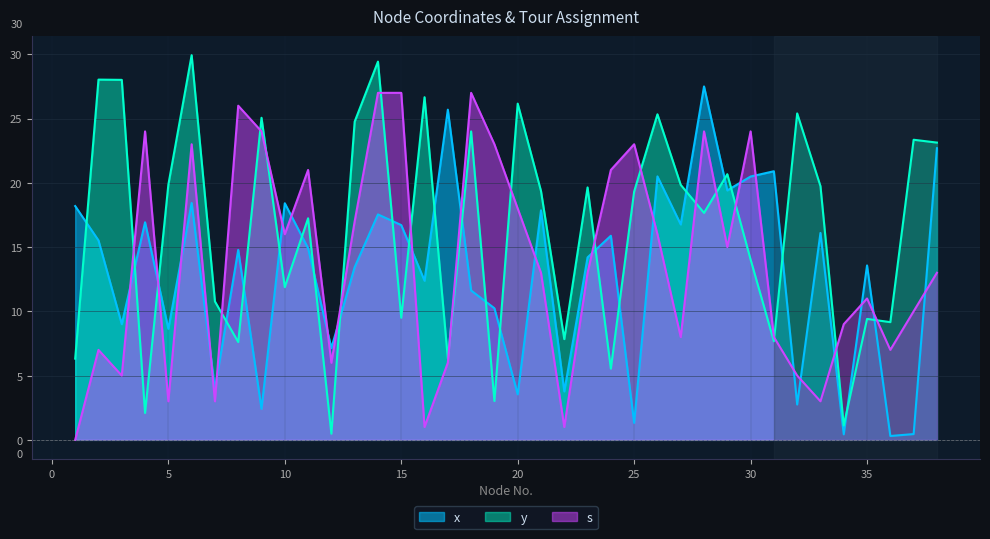

What is the highest value of the x series?

27.5